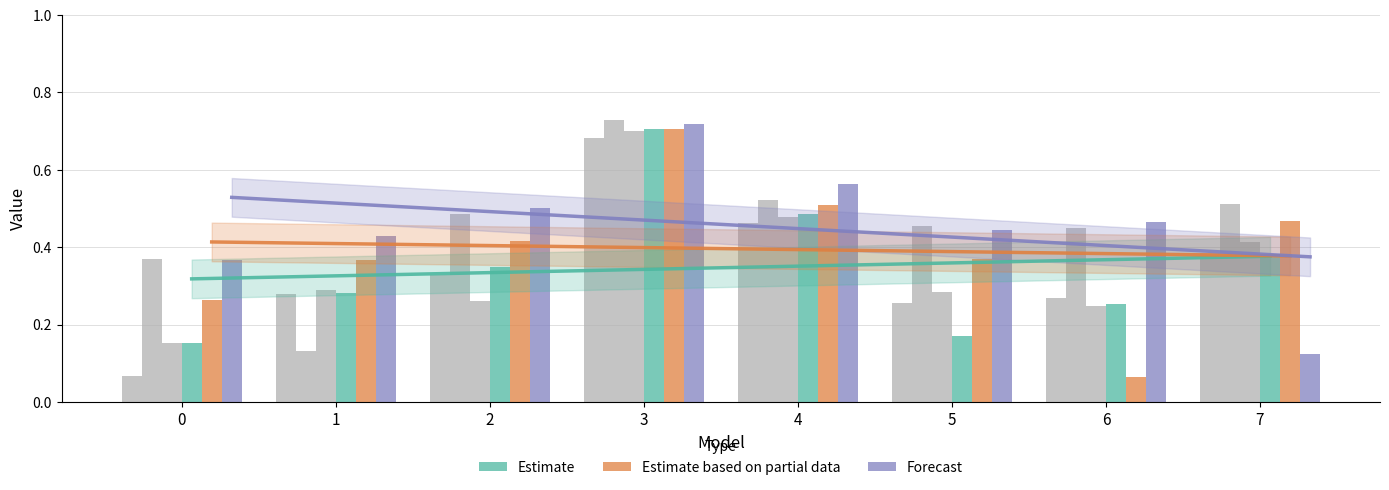

Does the chart contain stacked bars?

No